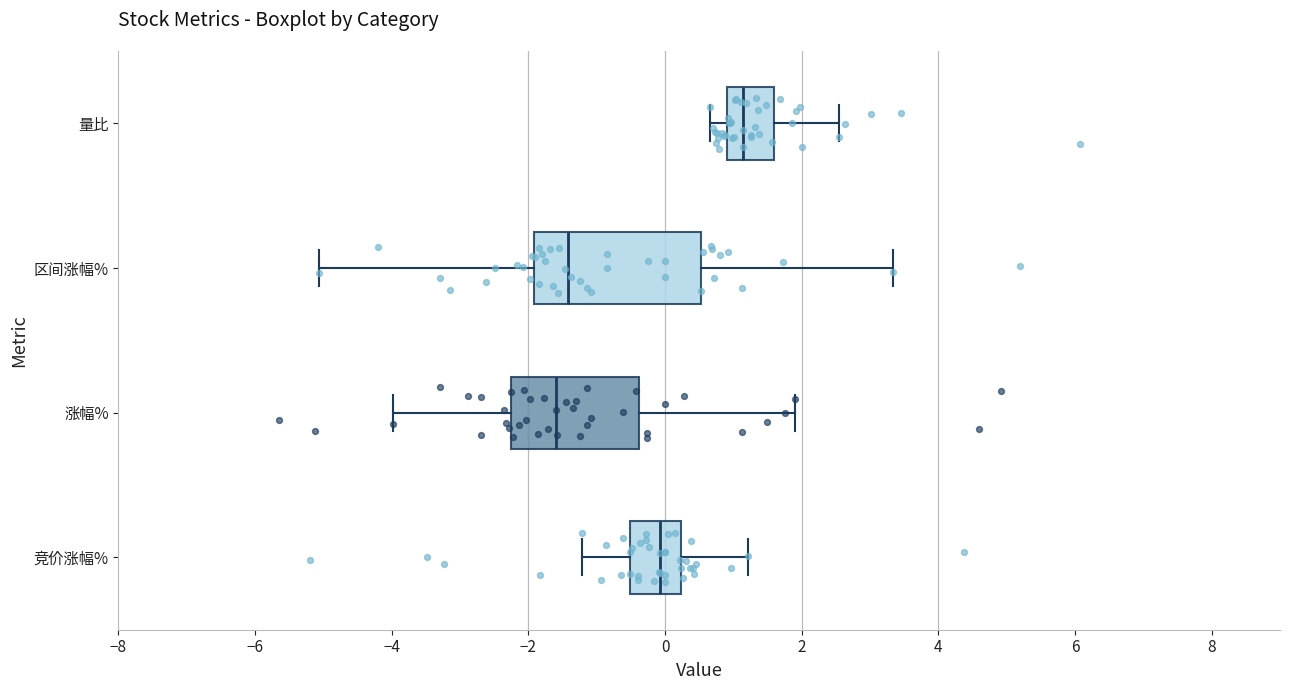

Reading bottom to top, read every box against the x-axis: the position of its median line, the range the box covers, and the ends of its whiskers. The values are not printed on the chart, so give them approximately, as read against the axis.

竞价涨幅%: median 0.0, box -0.6 to 0.2, whiskers -1.2 to 1.2
涨幅%: median -1.6, box -2.2 to -0.4, whiskers -4.0 to 2.0
区间涨幅%: median -1.4, box -2.0 to 0.6, whiskers -5.0 to 3.4
量比: median 1.2, box 1.0 to 1.6, whiskers 0.6 to 2.6